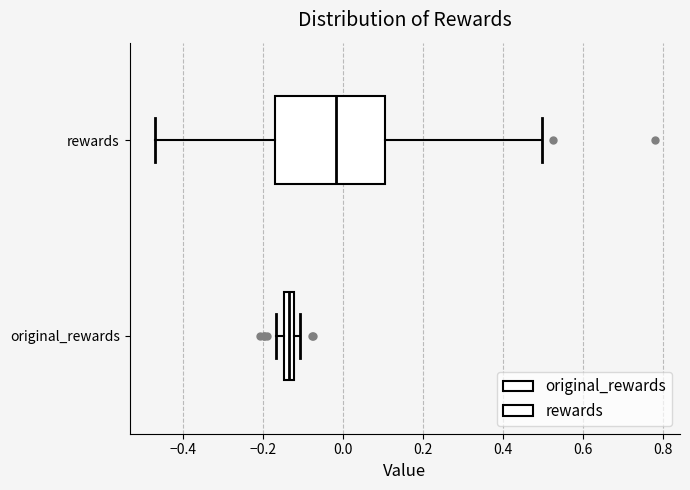

Which box's median line is the furthest to the right?

rewards